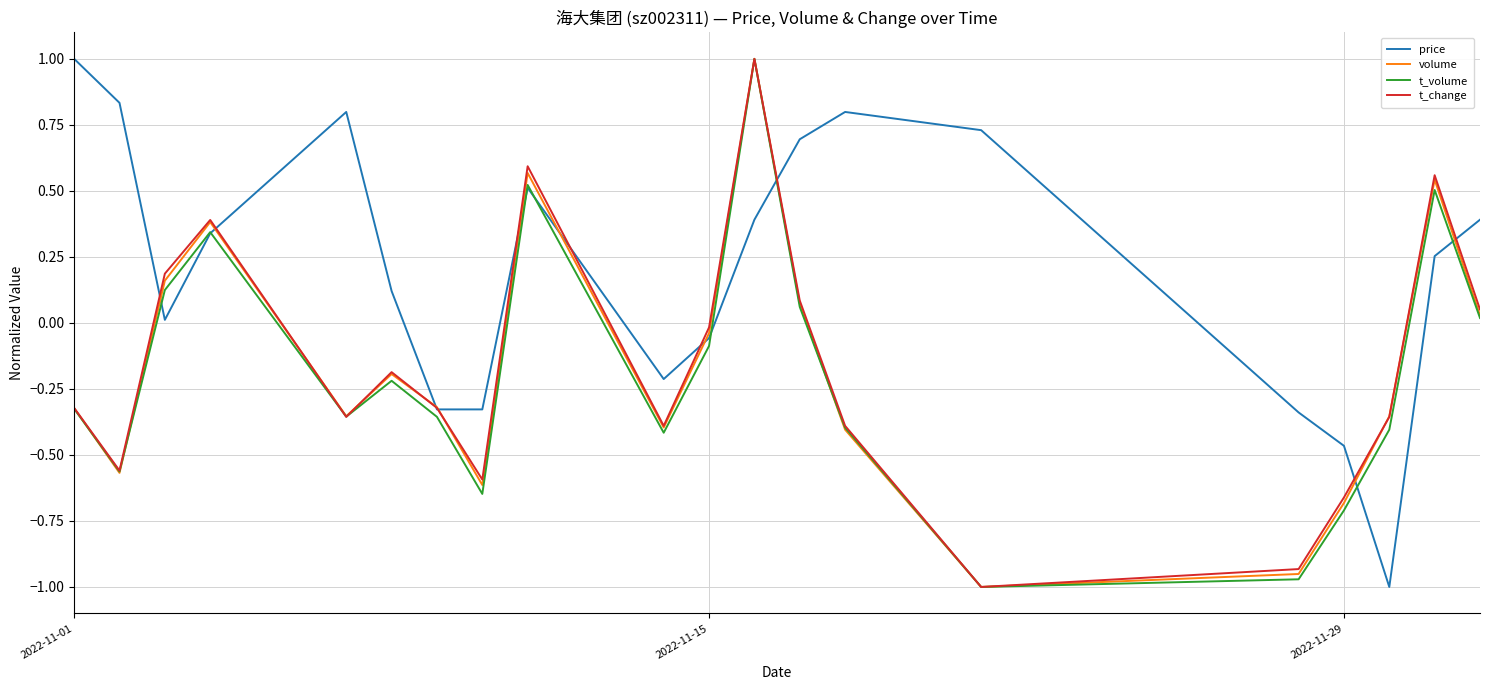

What are all the series names shown in the legend?

price, volume, t_volume, t_change